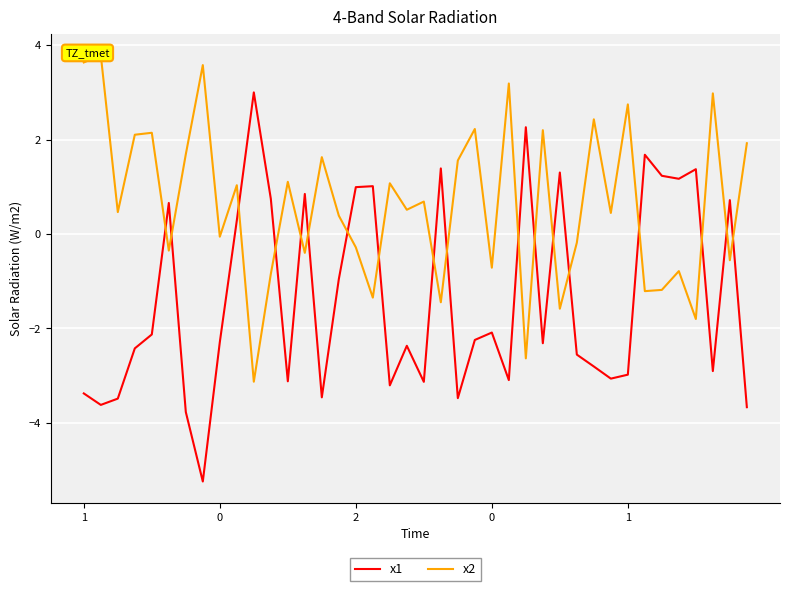

At which label is x1 closest to -1?

15